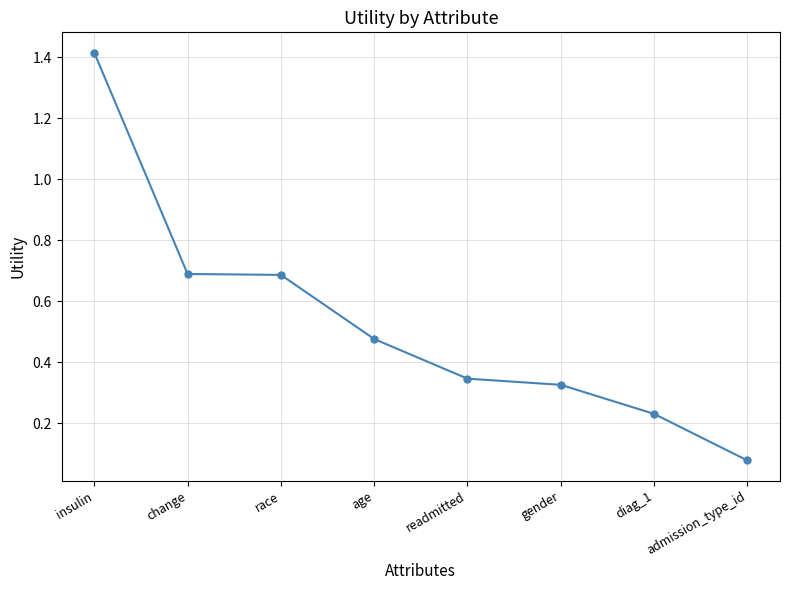

What is the difference between the values at admission_type_id and insulin?

1.3